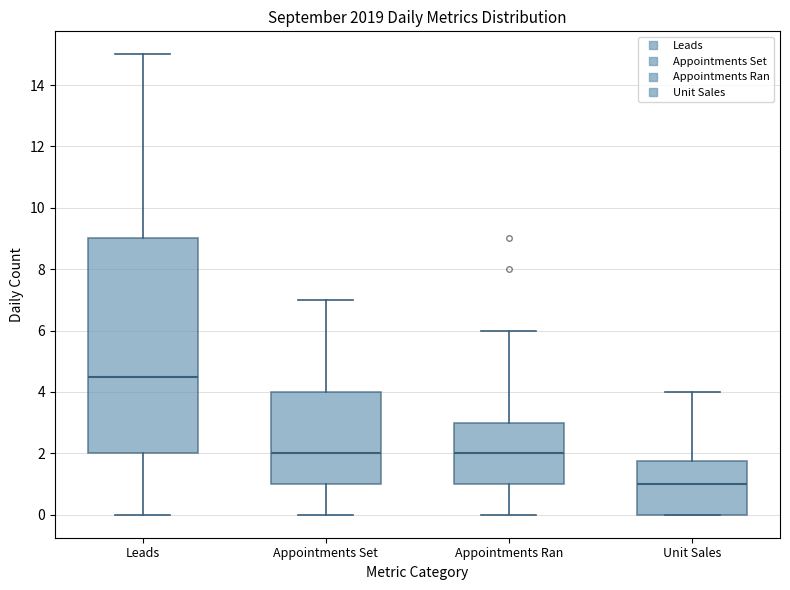

Reading left to right, transcribe this box plot: for each box, give where its median line is, the range the box spans, and where its two whiskers end, as read against the y-axis. The values are not printed on the chart, so give them approximately, as read against the axis.

Leads: median 4.6, box 2.0 to 9.0, whiskers 0.0 to 15.0
Appointments Set: median 2.0, box 1.0 to 4.0, whiskers 0.0 to 7.0
Appointments Ran: median 2.0, box 1.0 to 3.0, whiskers 0.0 to 6.0
Unit Sales: median 1.0, box 0.0 to 1.8, whiskers 0.0 to 4.0